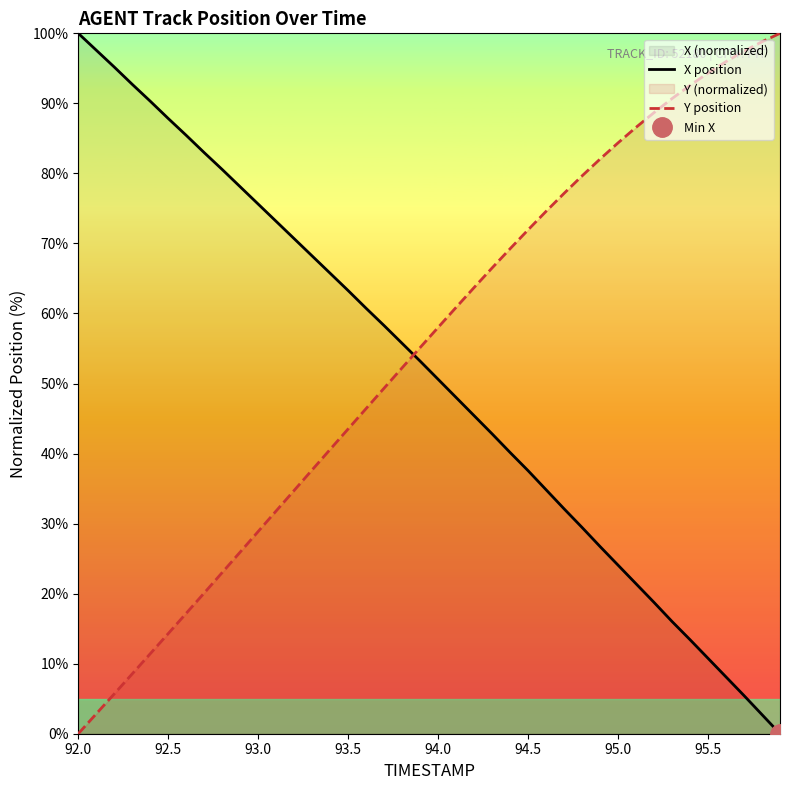

At which label does X position reach its peak?

92.0